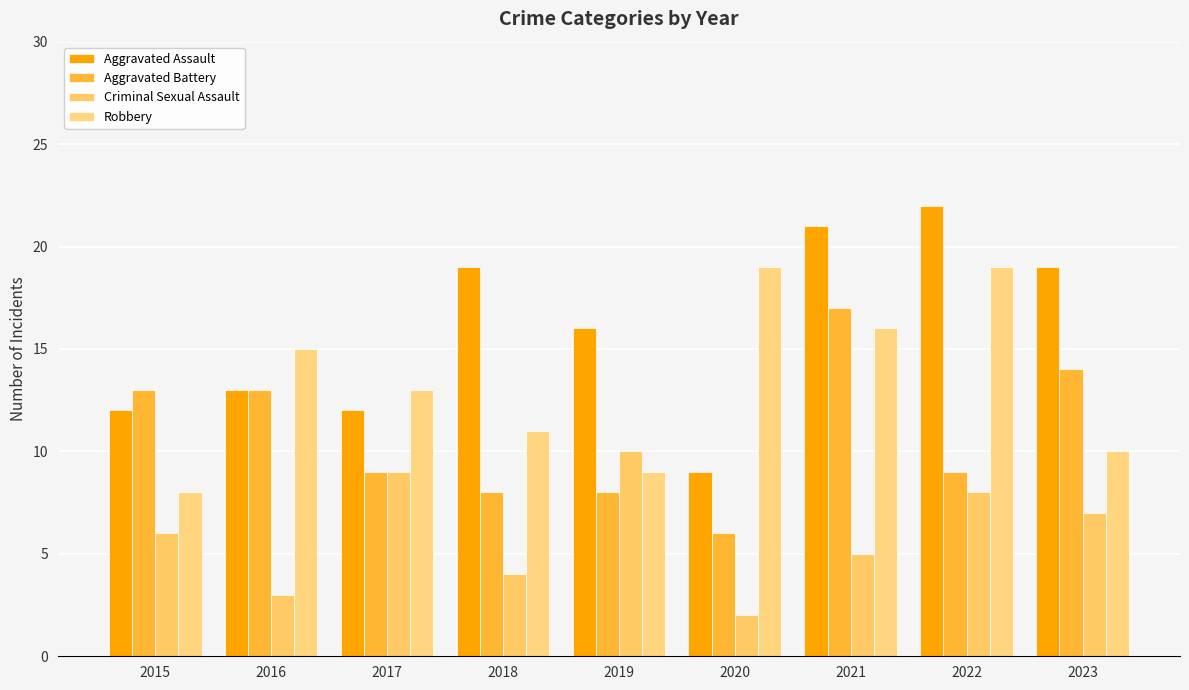

Reading right to left, transcribe all the data shown in this chart.

Aggravated Assault: 19	22	21	9	16	19	12	13	12
Aggravated Battery: 14	9	17	6	8	8	9	13	13
Criminal Sexual Assault: 7	8	5	2	10	4	9	3	6
Robbery: 10	19	16	19	9	11	13	15	8